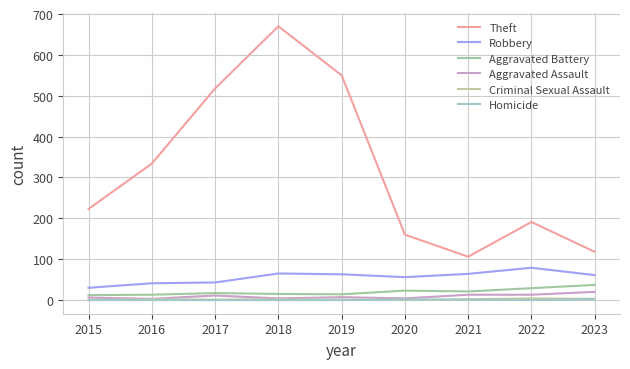

The Robbery series shows 65 at 2018. True or false?

True